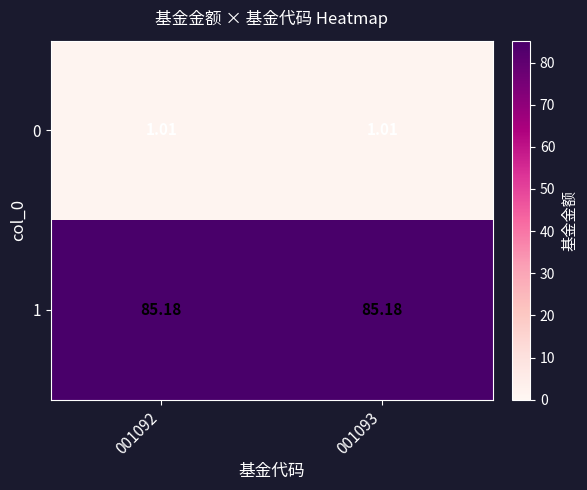

Is the value of 0 at 001093 greater than the value of 1 at 001093?

No